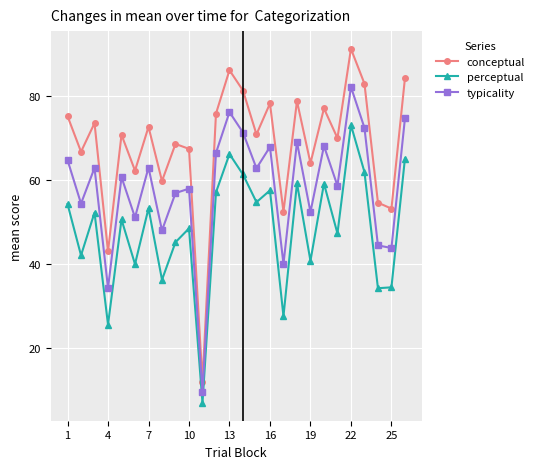

List the series in order of their overall mean, highest first.

conceptual, typicality, perceptual